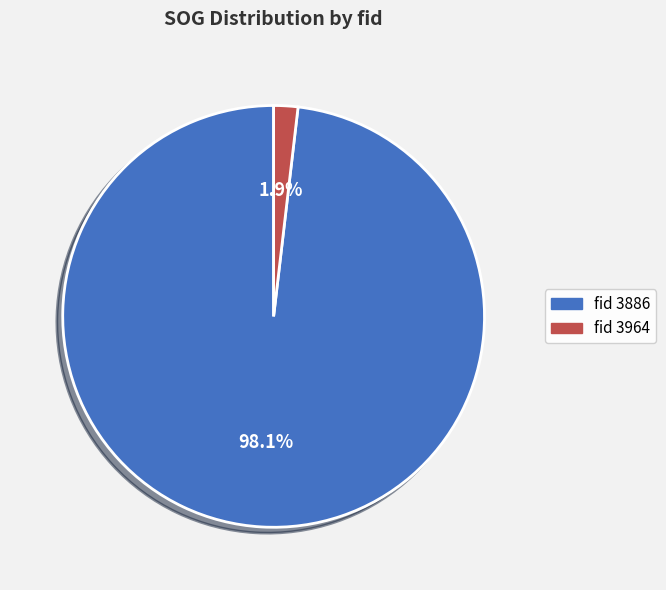

Does any single category account for the majority?

Yes